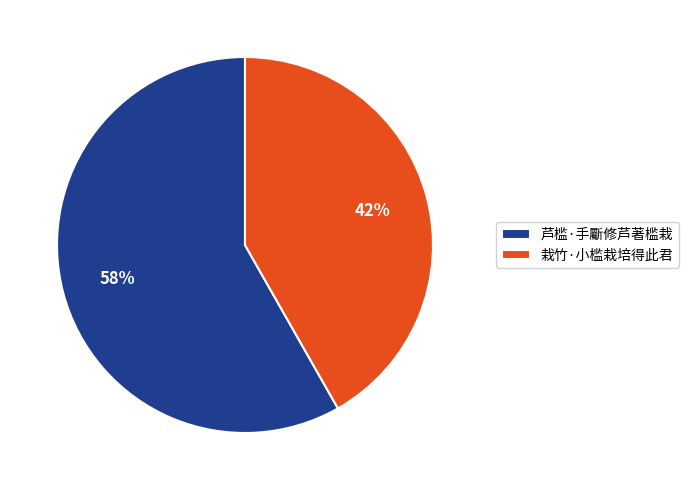

Does any single category account for the majority?

Yes